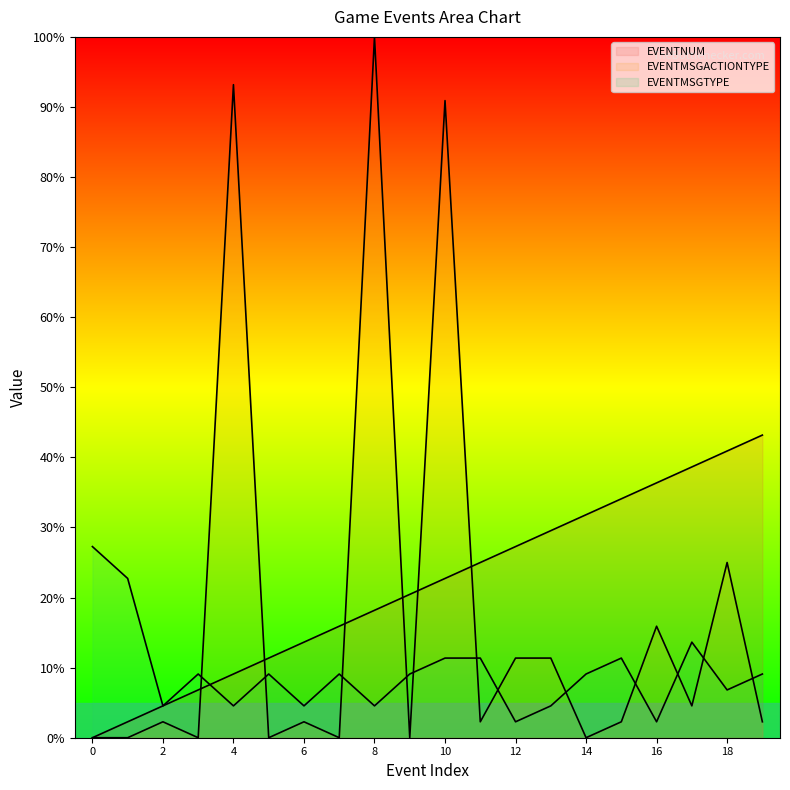

True or false: EVENTNUM has a value of -14.2 at 0.

False